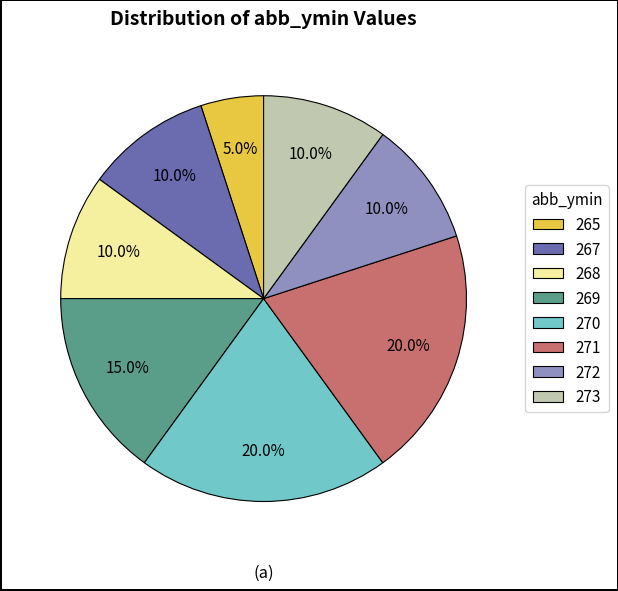

Approximately how many times larger is the value at 272 compared to 269?

0.7